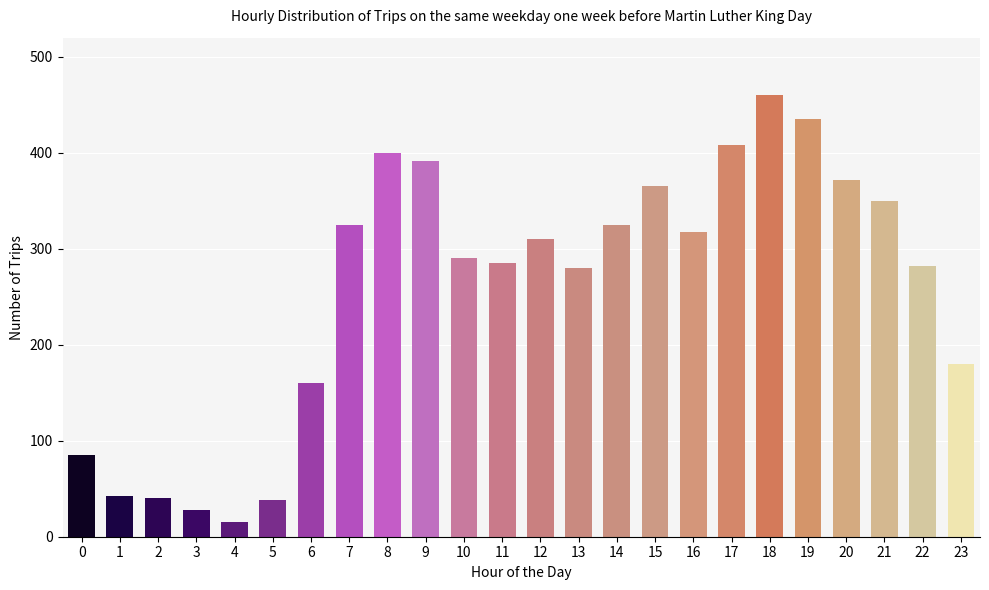

What is the value of the 2nd bar from the left?

42